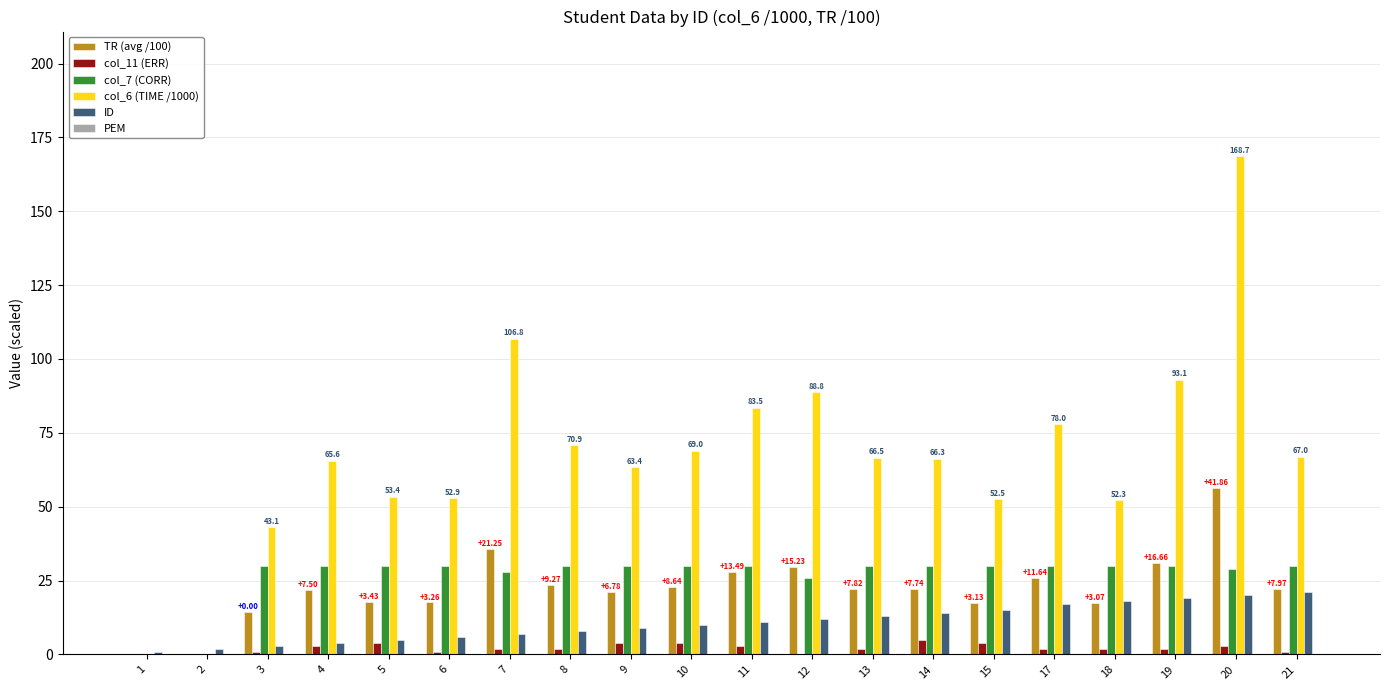

Count the number of categories in the chart.

20